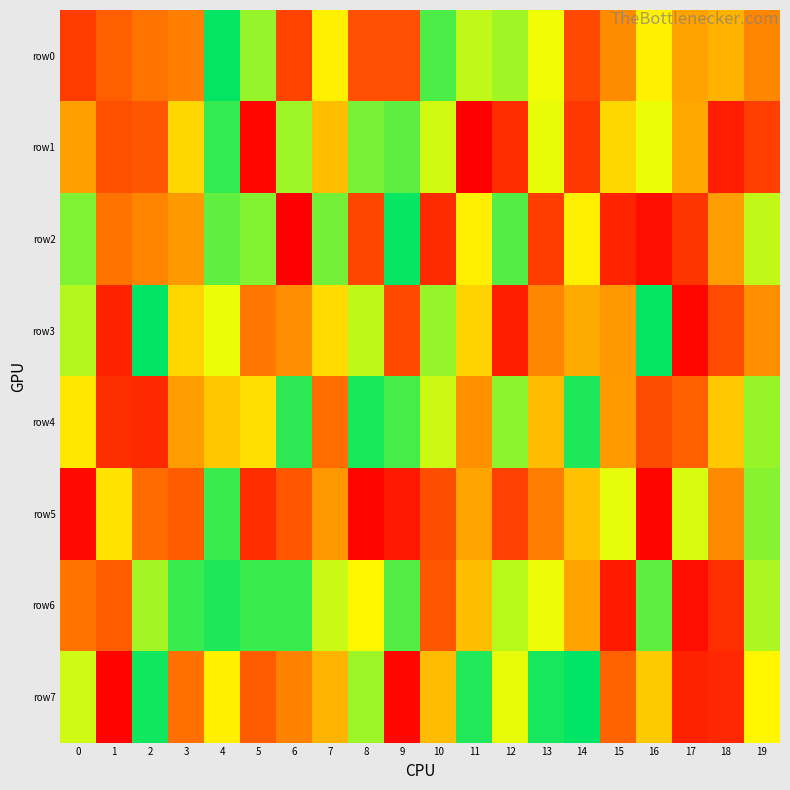

List the series in order of their peak value, highest first.

row7, row3, row0, row2, row4, row6, row1, row5